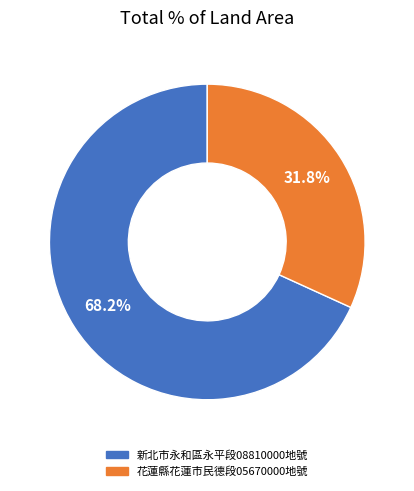

Is it true that 新北市永和區永平段08810000地號 is 59% of the pie?

False